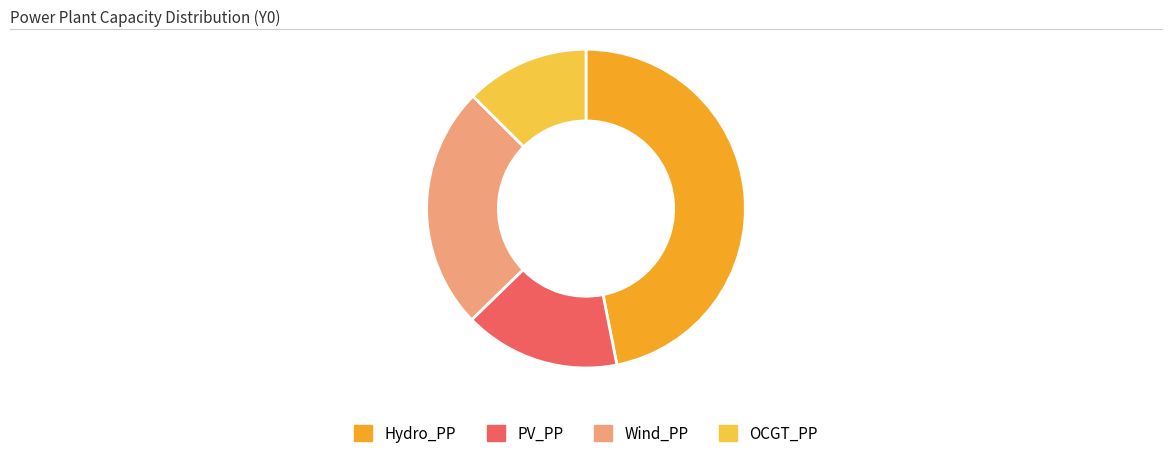

Is there any slice that represents more than half of the pie?

No